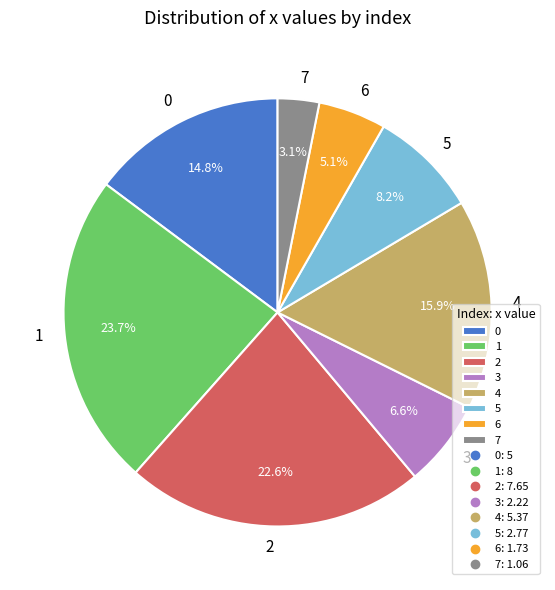

True or false: 4 accounts for 16% of the total.

True